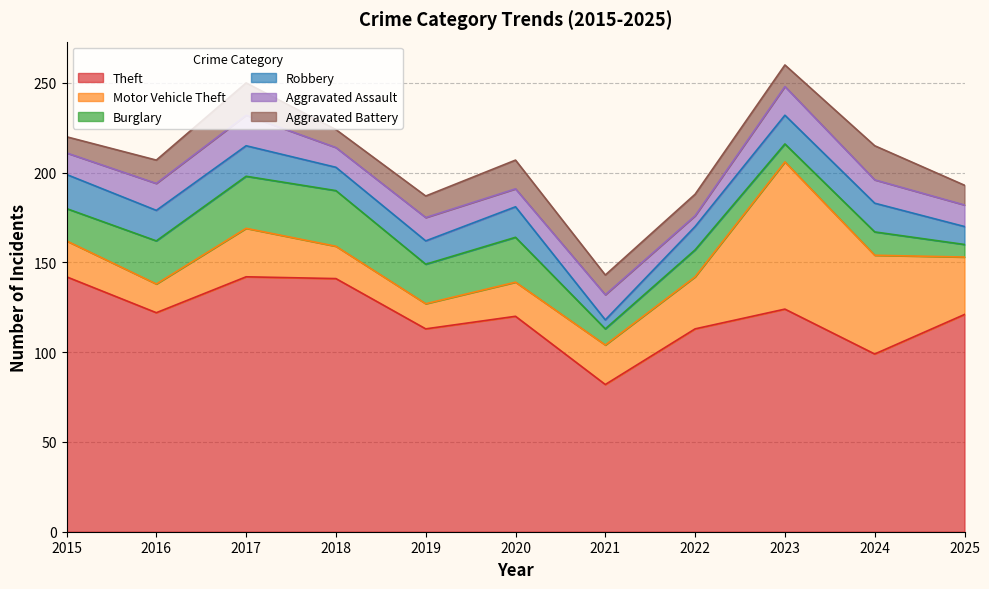

Which series ends up on top after the final intersection of Motor Vehicle Theft and Burglary?

Motor Vehicle Theft